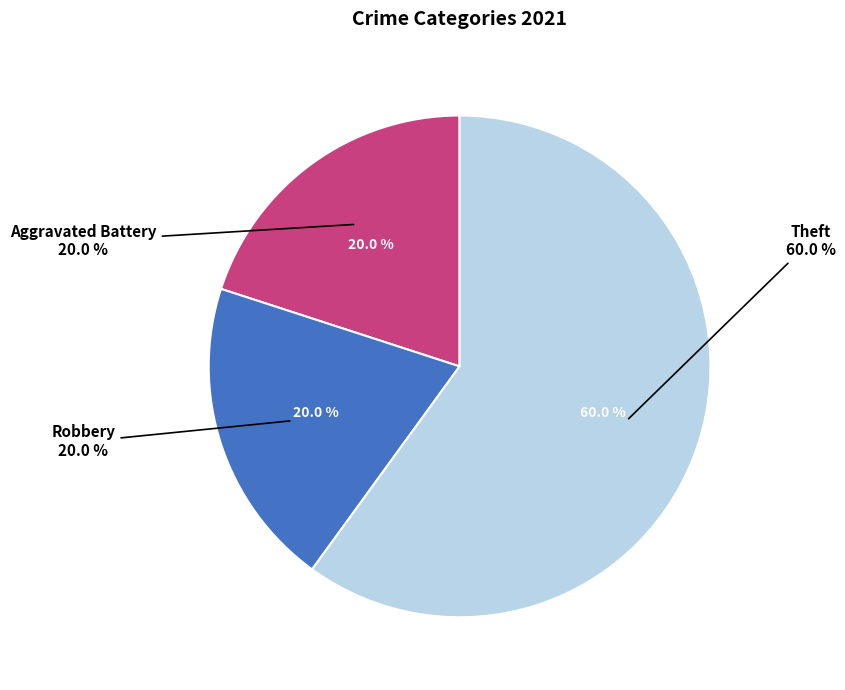

What is the total percentage of Aggravated Battery and Aggravated Assault?

20.0%